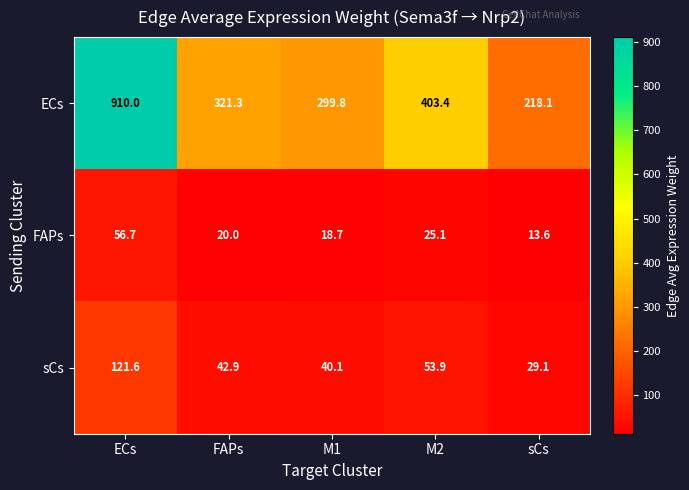

What is the average value of the ECs series?

430.5